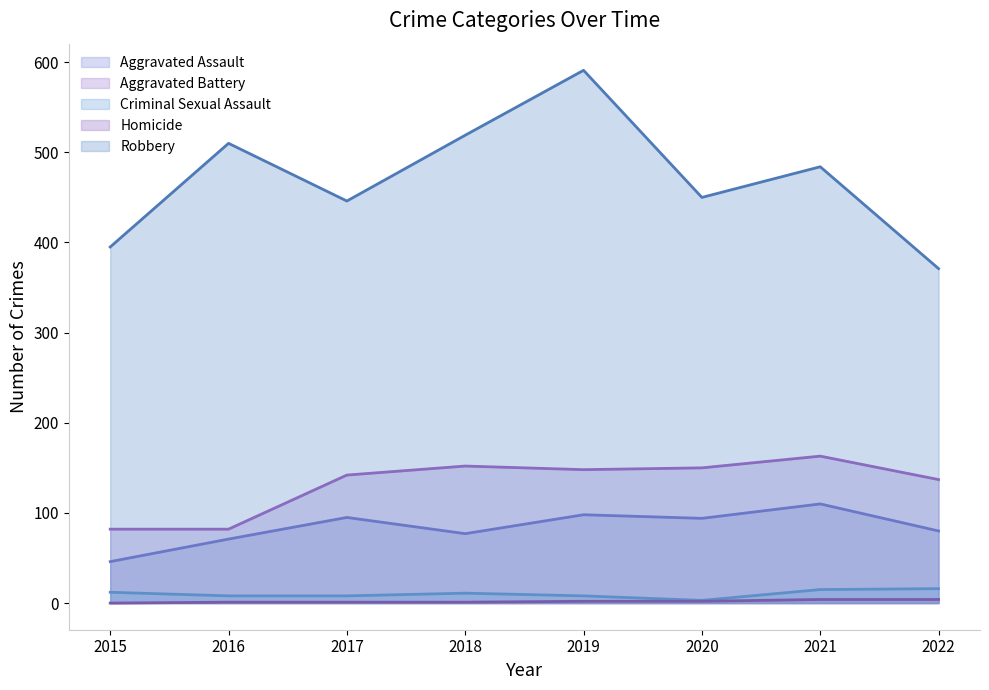

Reading left to right, list all the values displayed in this chart.

Aggravated Assault: 46	71	95	77	98	94	110	80
Aggravated Battery: 82	82	142	152	148	150	163	137
Criminal Sexual Assault: 12	8	8	11	8	3	15	16
Homicide: 0	1	1	1	2	2	4	4
Robbery: 395	510	446	519	591	450	484	371